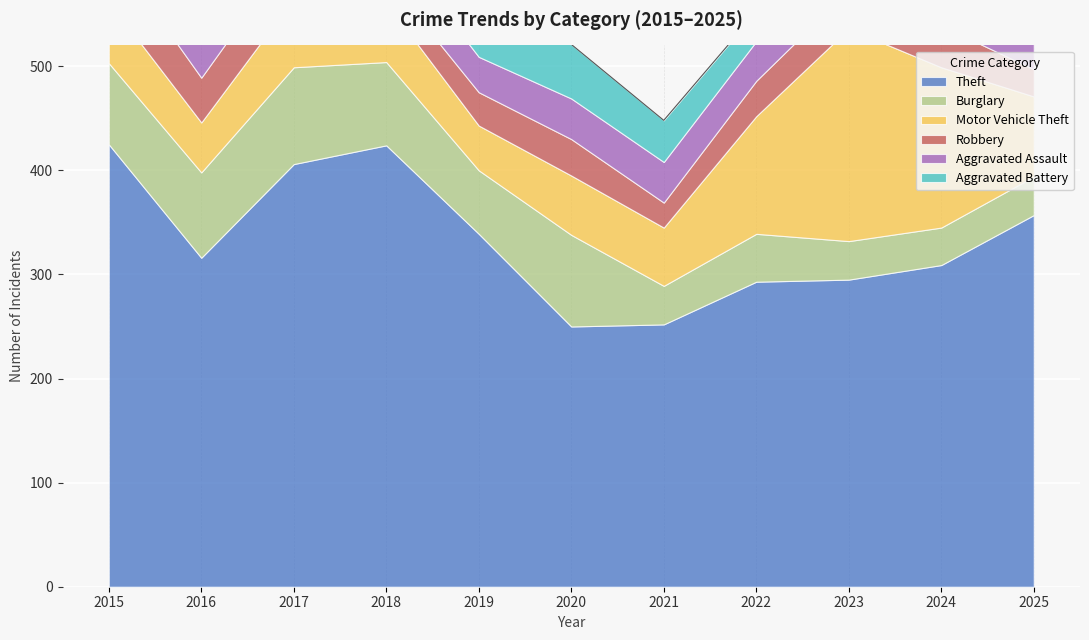

True or false: Aggravated Battery and Theft cross at least once.

False